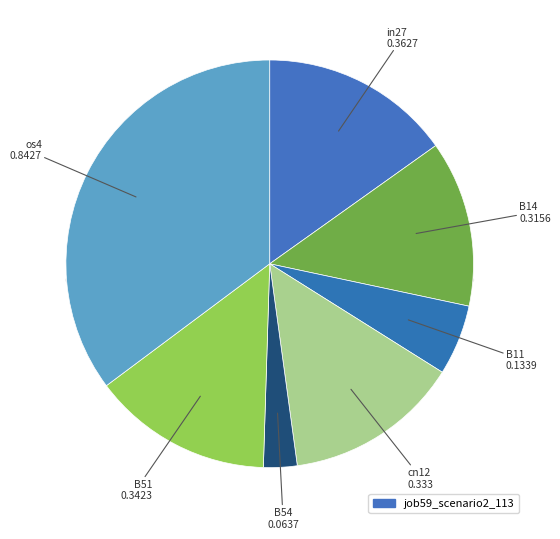

Rank the categories by value from lowest to highest.

B54, B11, B14, cn12, B51, in27, os4